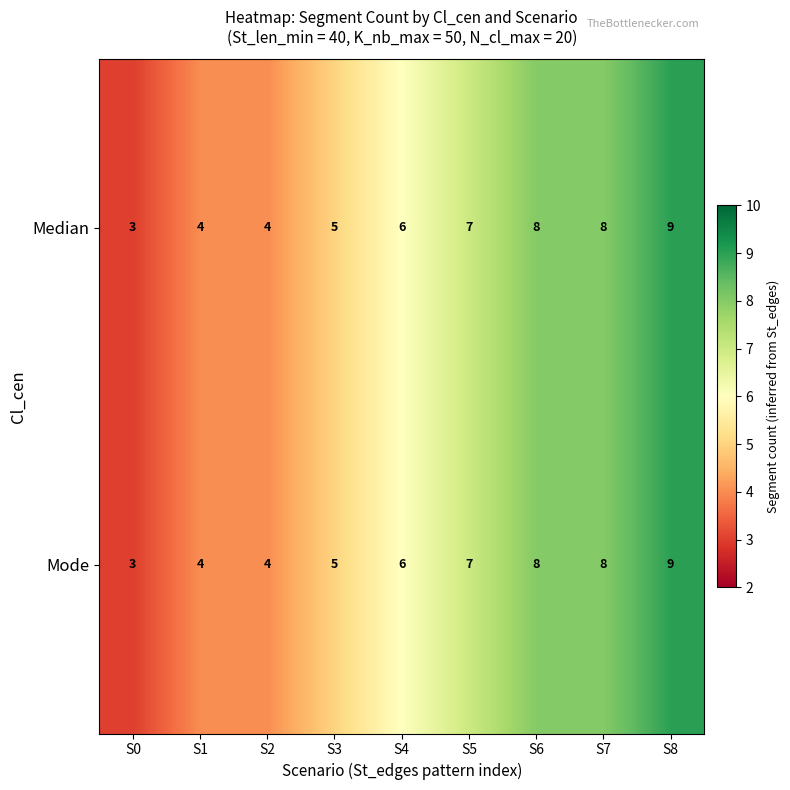

What is the maximum value shown in the chart?

9